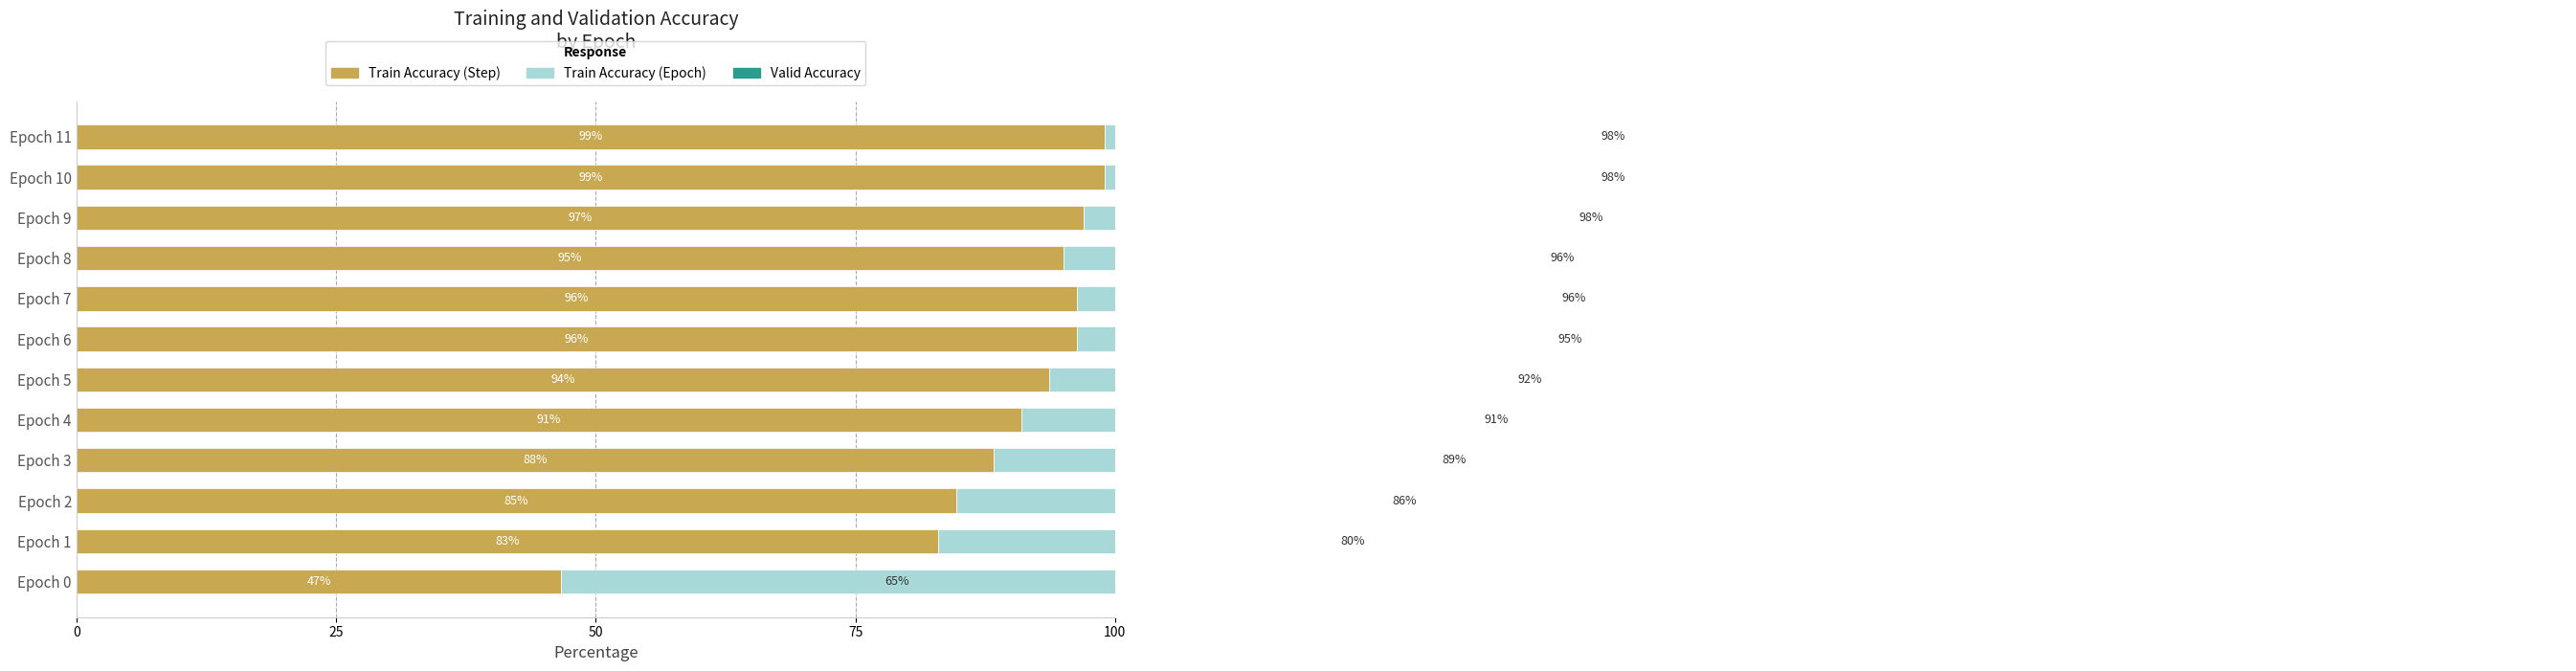

Which series has the largest total across all categories?

Train Accuracy (Epoch)